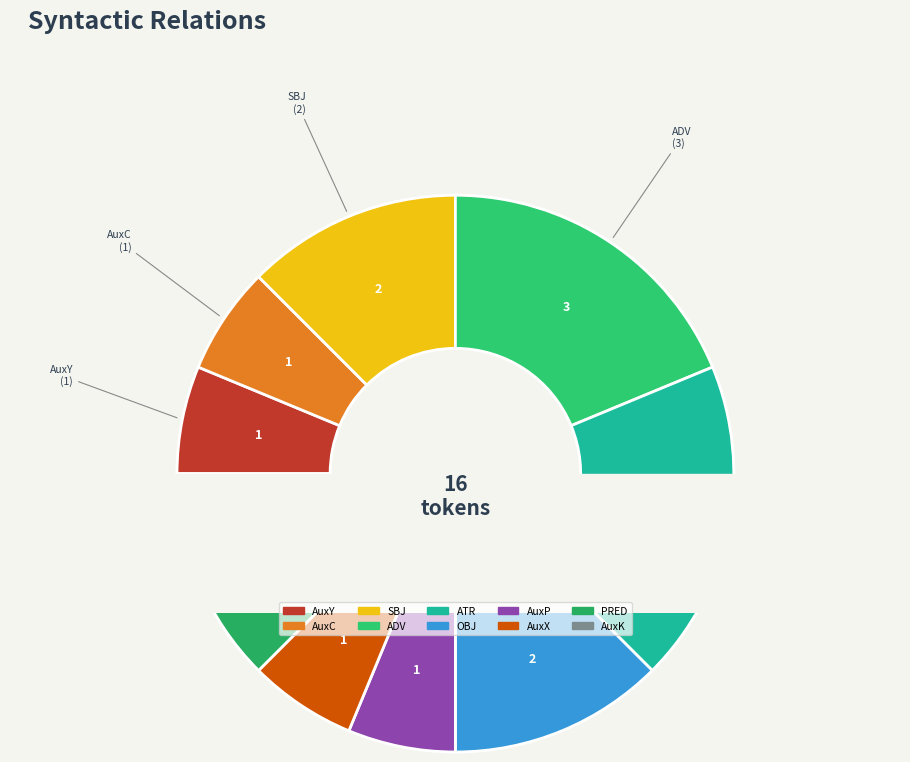

Is it true that PRED is 16% of the pie?

False